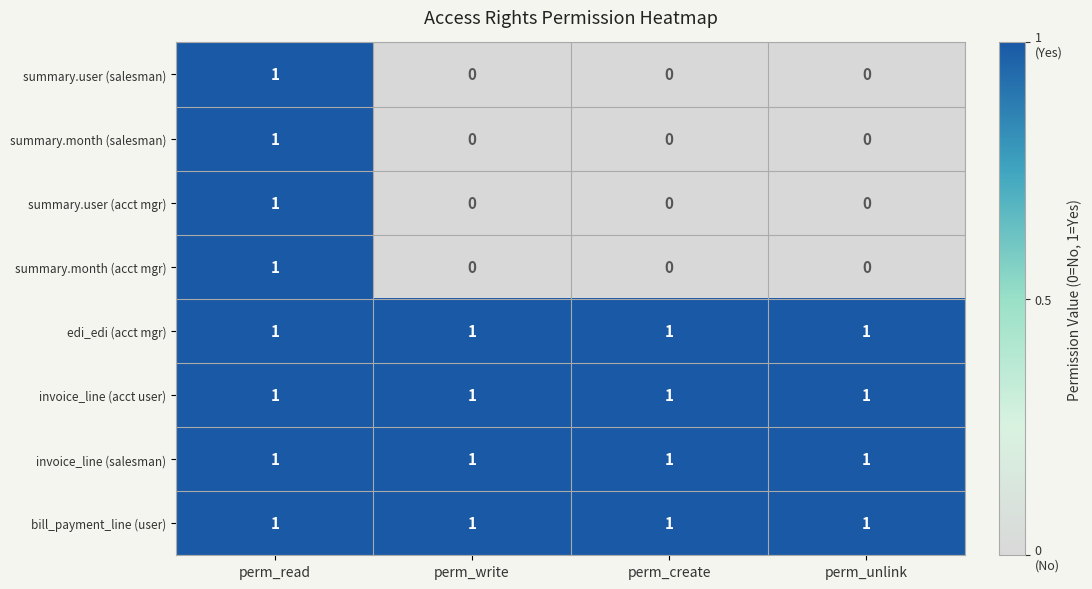

What is the total value across all series at perm_write?

4